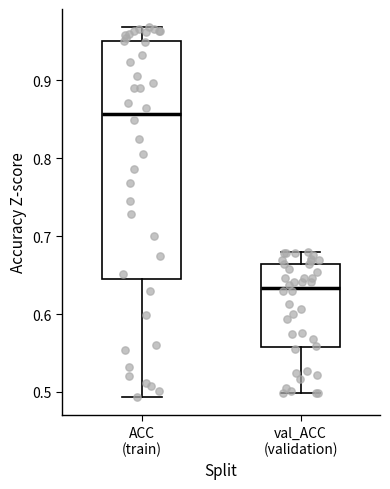

Where does the median line of the box for ACC (train) sit on the y-axis? The values are not printed on the chart, so give them approximately, as read against the axis.

0.86